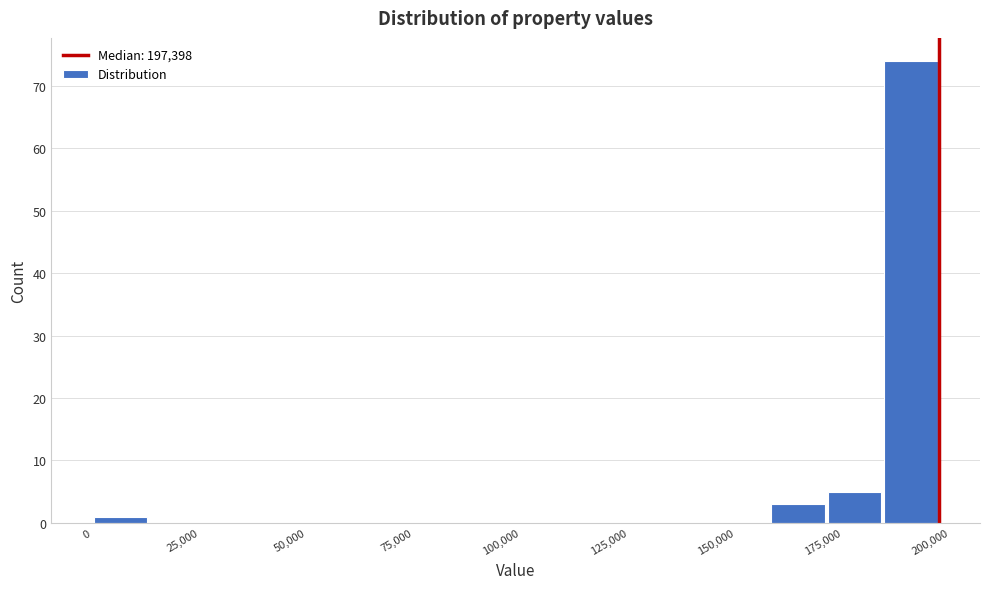

Read against the x-axis, roughly where is the centre of the tallest bar?

190000